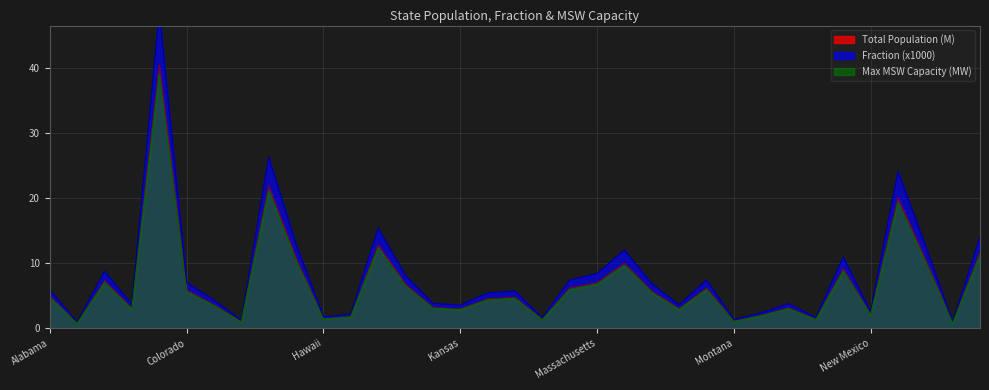

How many series are shown in this chart?

3